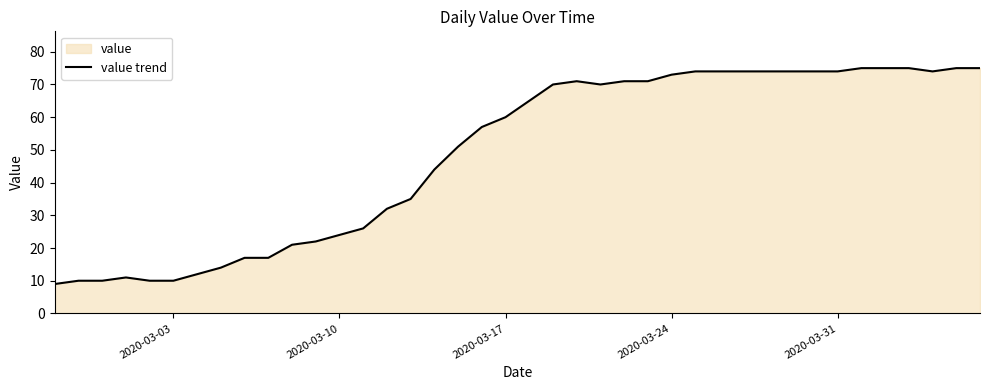

How many points are higher than both their immediate neighbors (excluding endpoints)?

2